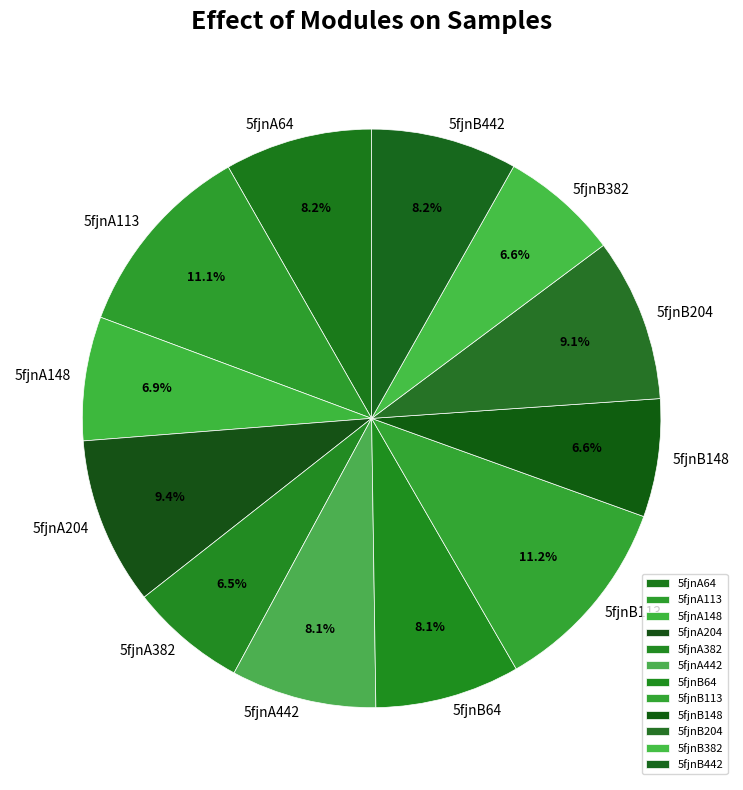

Between 5fjnA204 and 5fjnB148, which is larger?

5fjnA204